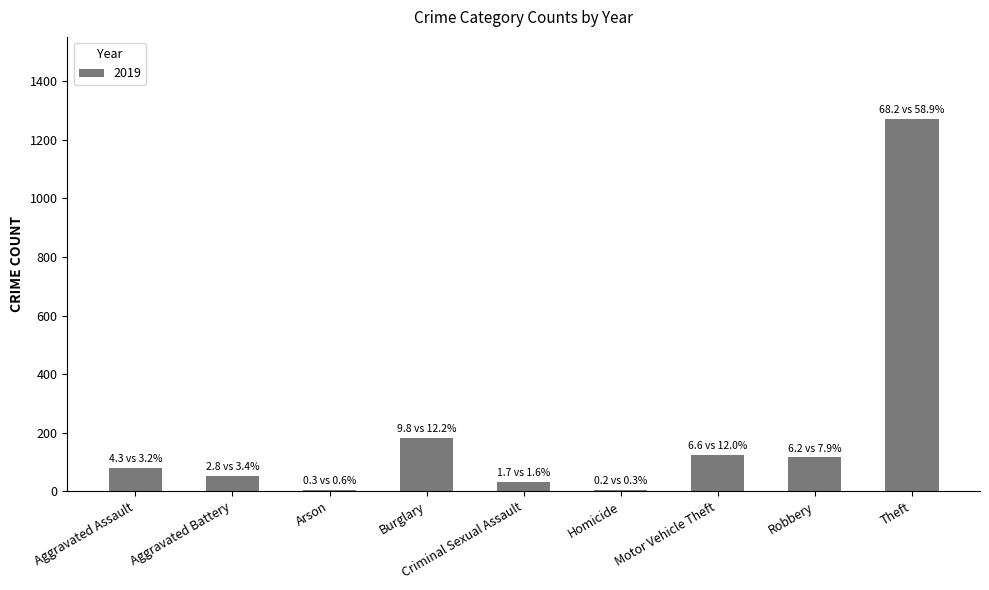

Is it true that the value at Aggravated Assault is 80?

True